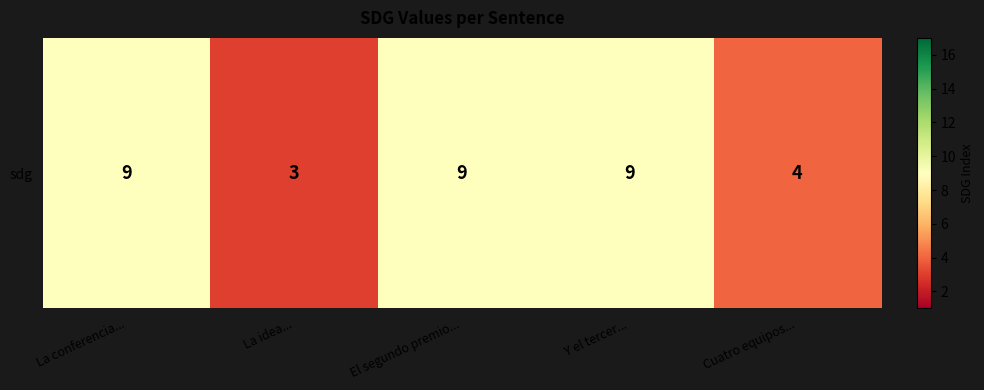

How many series are shown in this chart?

1